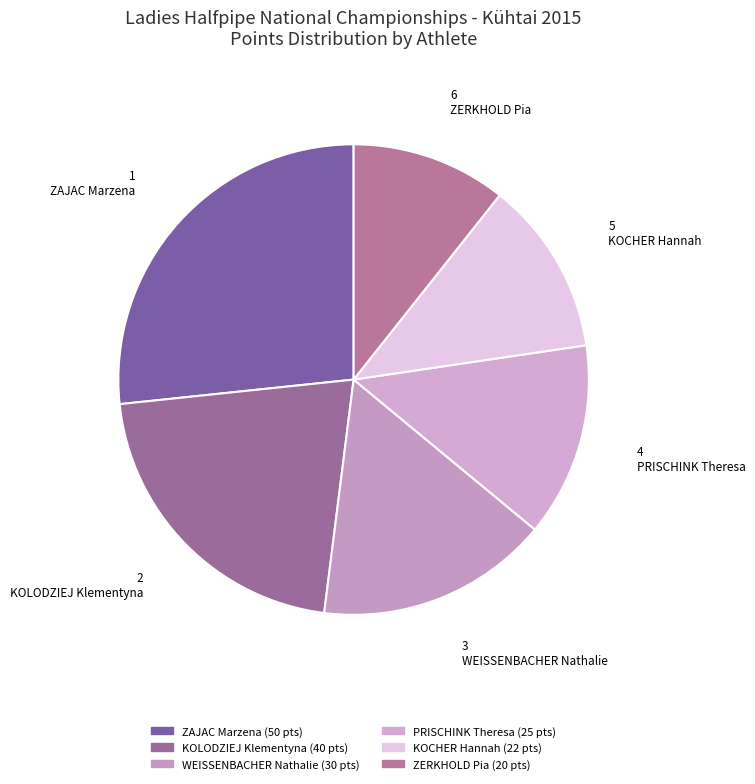

Does any single category account for the majority?

No